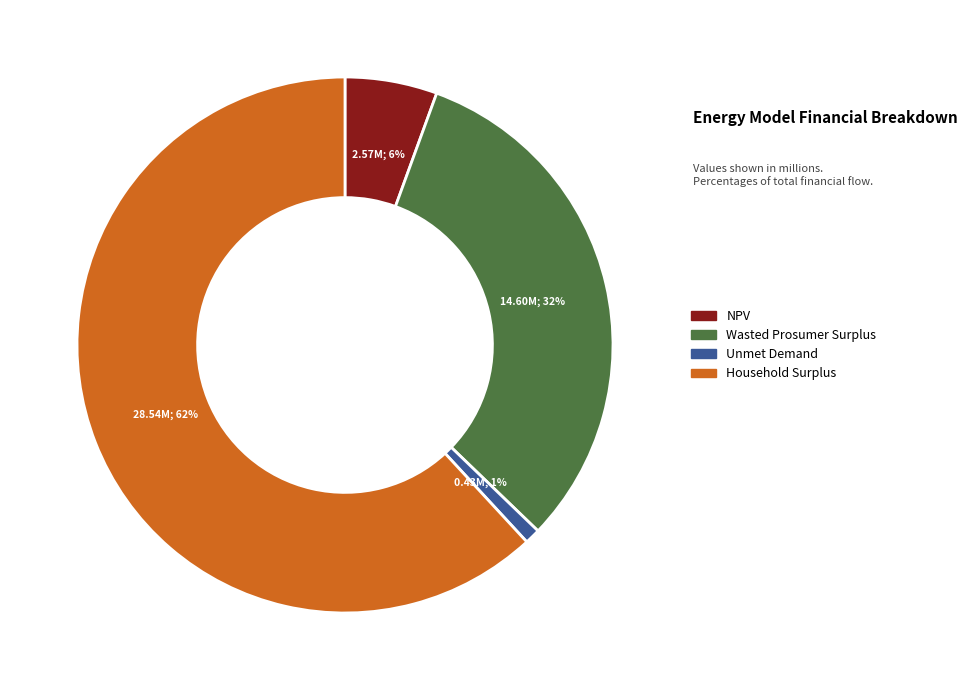

Which slice is the smallest?

Unmet Demand